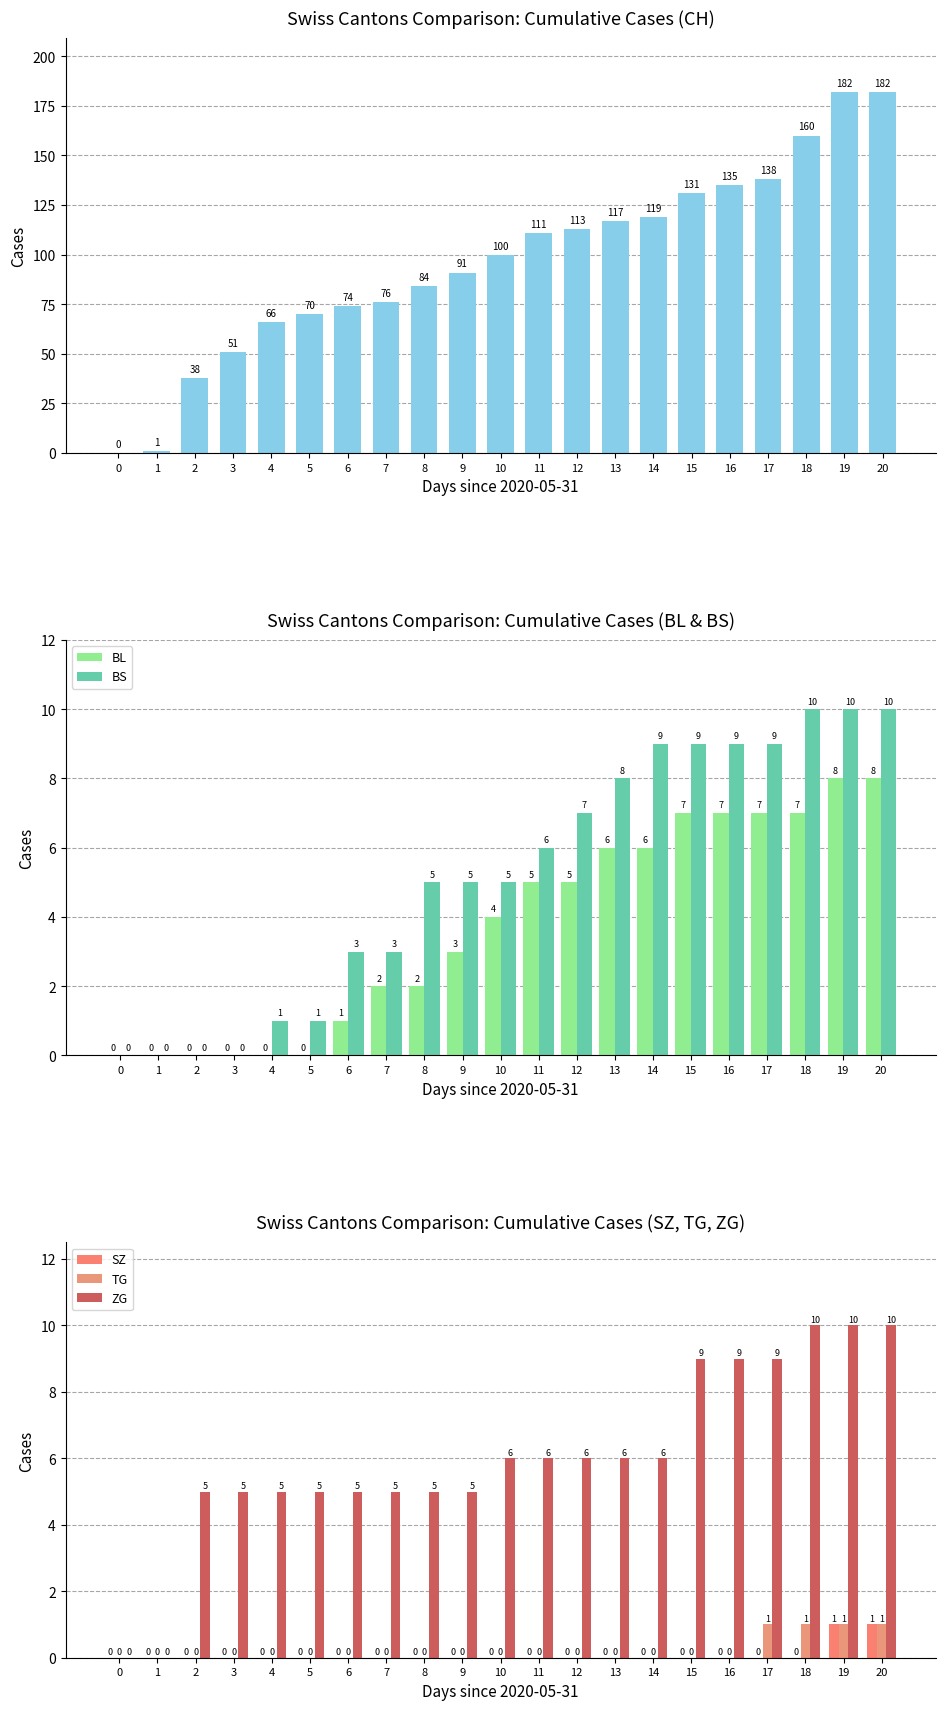

Reading right to left, transcribe all the data shown in this chart.

CH: 182	182	160	138	135	131	119	117	113	111	100	91	84	76	74	70	66	51	38	1	0
BL: 8	8	7	7	7	7	6	6	5	5	4	3	2	2	1	0	0	0	0	0	0
BS: 10	10	10	9	9	9	9	8	7	6	5	5	5	3	3	1	1	0	0	0	0
SZ: 1	1	0	0	0	0	0	0	0	0	0	0	0	0	0	0	0	0	0	0	0
TG: 1	1	1	1	0	0	0	0	0	0	0	0	0	0	0	0	0	0	0	0	0
ZG: 10	10	10	9	9	9	6	6	6	6	6	5	5	5	5	5	5	5	5	0	0